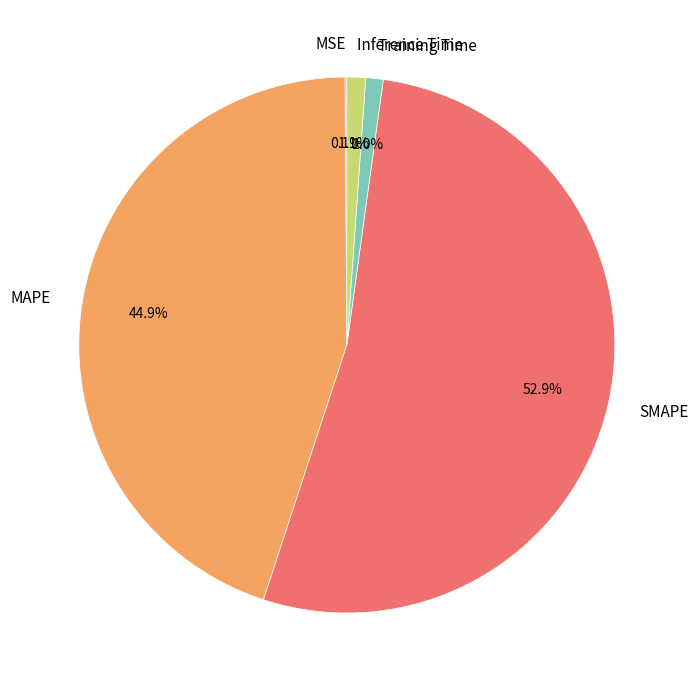

Does SMAPE represent more than half of the total?

Yes